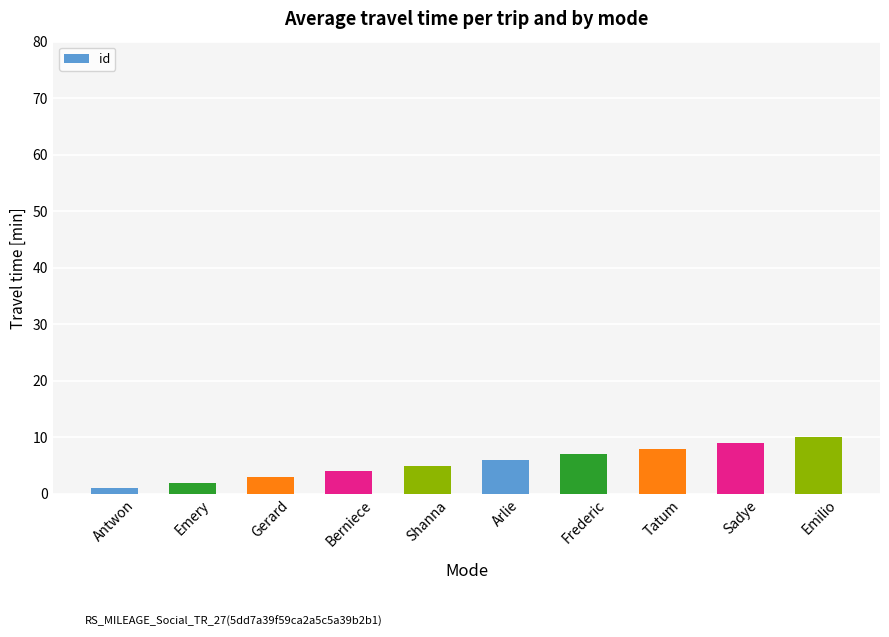

Reading left to right, transcribe all the data shown in this chart.

Antwon=1	Emery=2	Gerard=3	Berniece=4	Shanna=5	Arlie=6	Frederic=7	Tatum=8	Sadye=9	Emilio=10